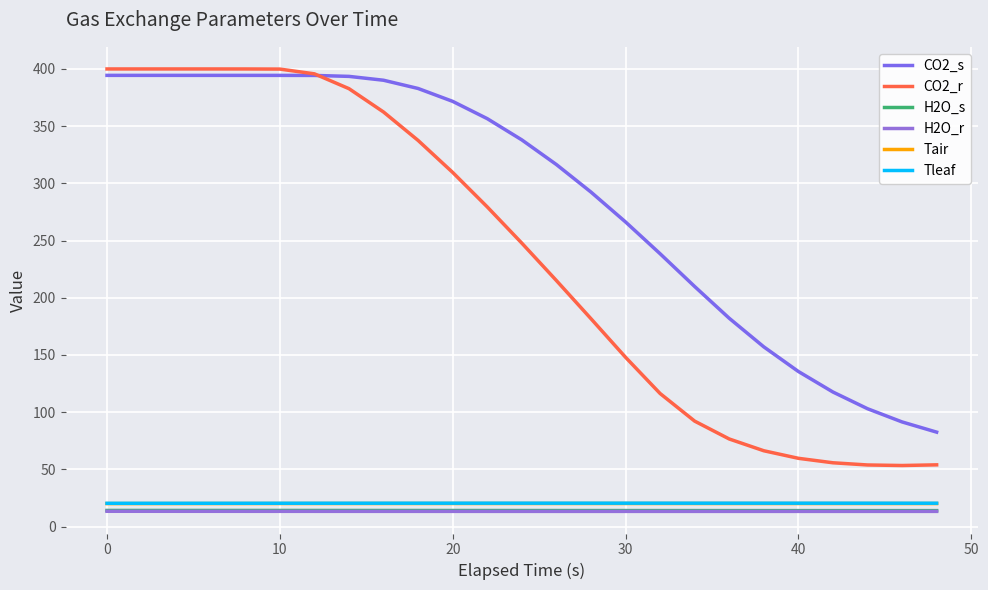

At how many categories does at least one series exceed 18?

25